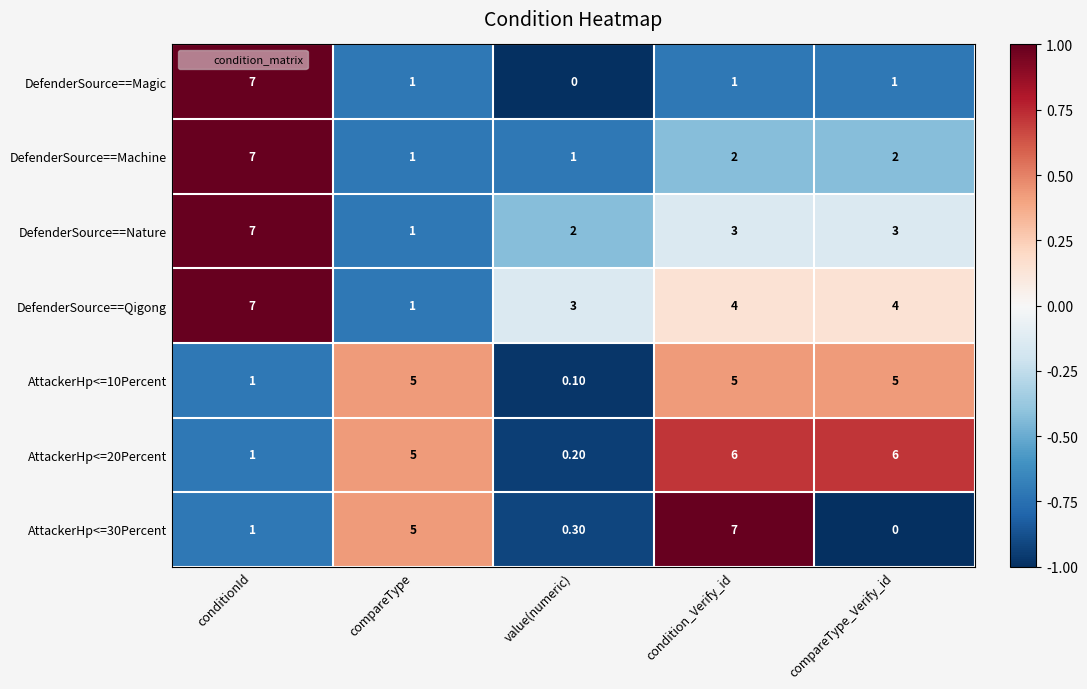

What is the sum of all DefenderSource==Machine values?

13.0